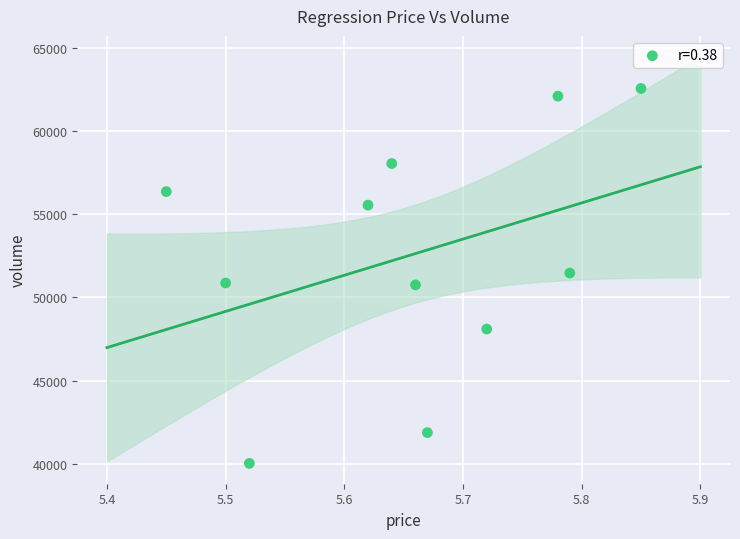

What is the average Y value?

52518